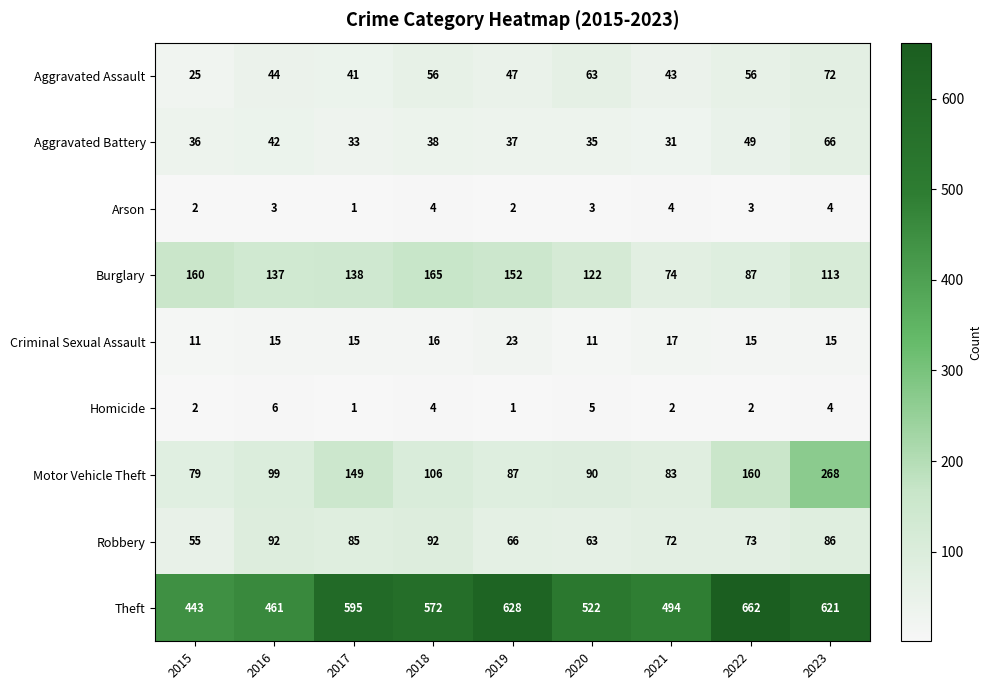

How many Arson values are between 2 and 4?

8